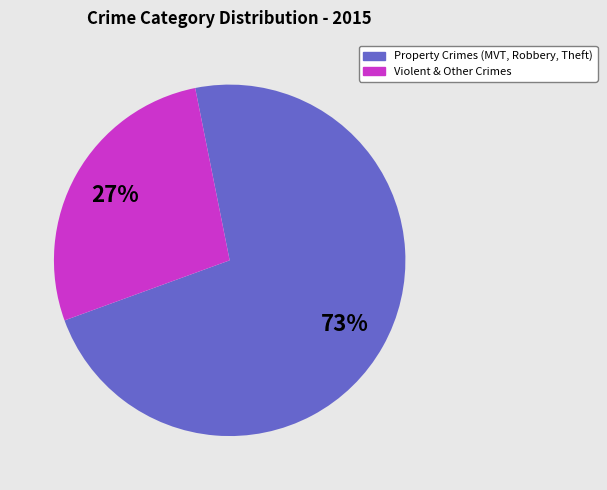

How many slices are in this pie chart?

2